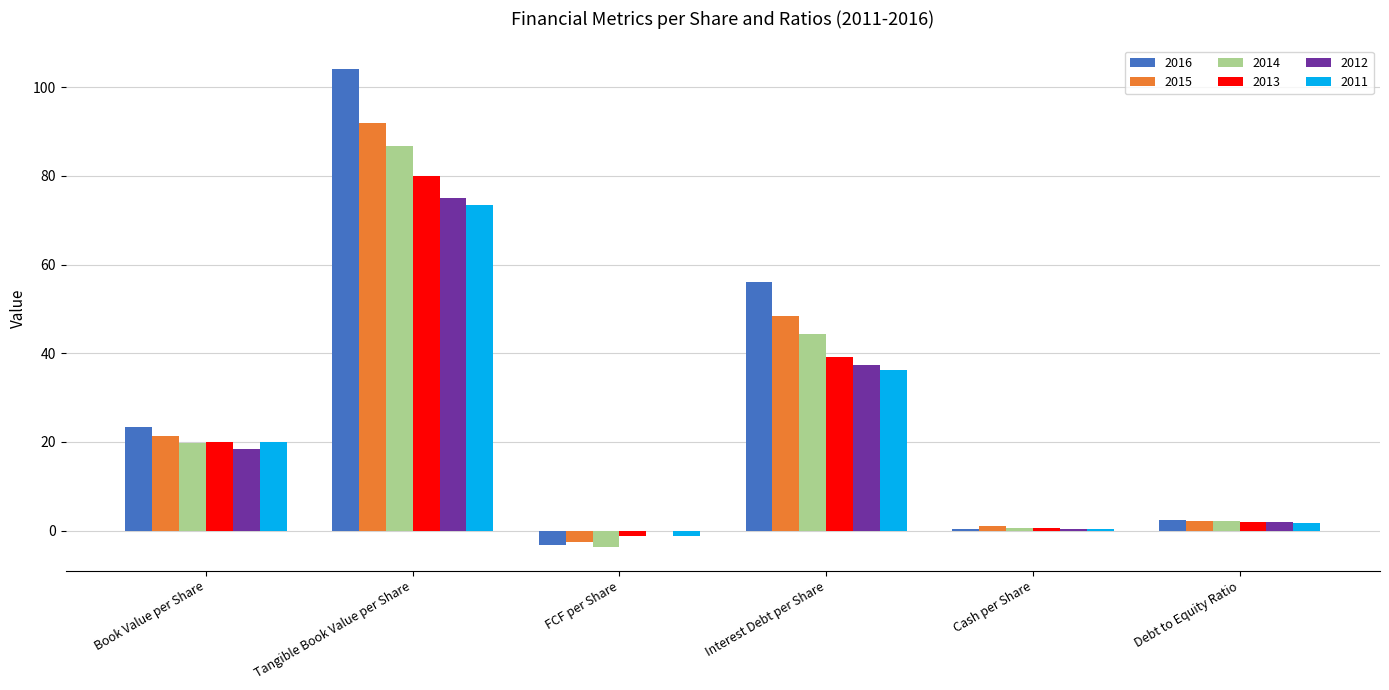

What is the average value of the 2011 series?

21.8